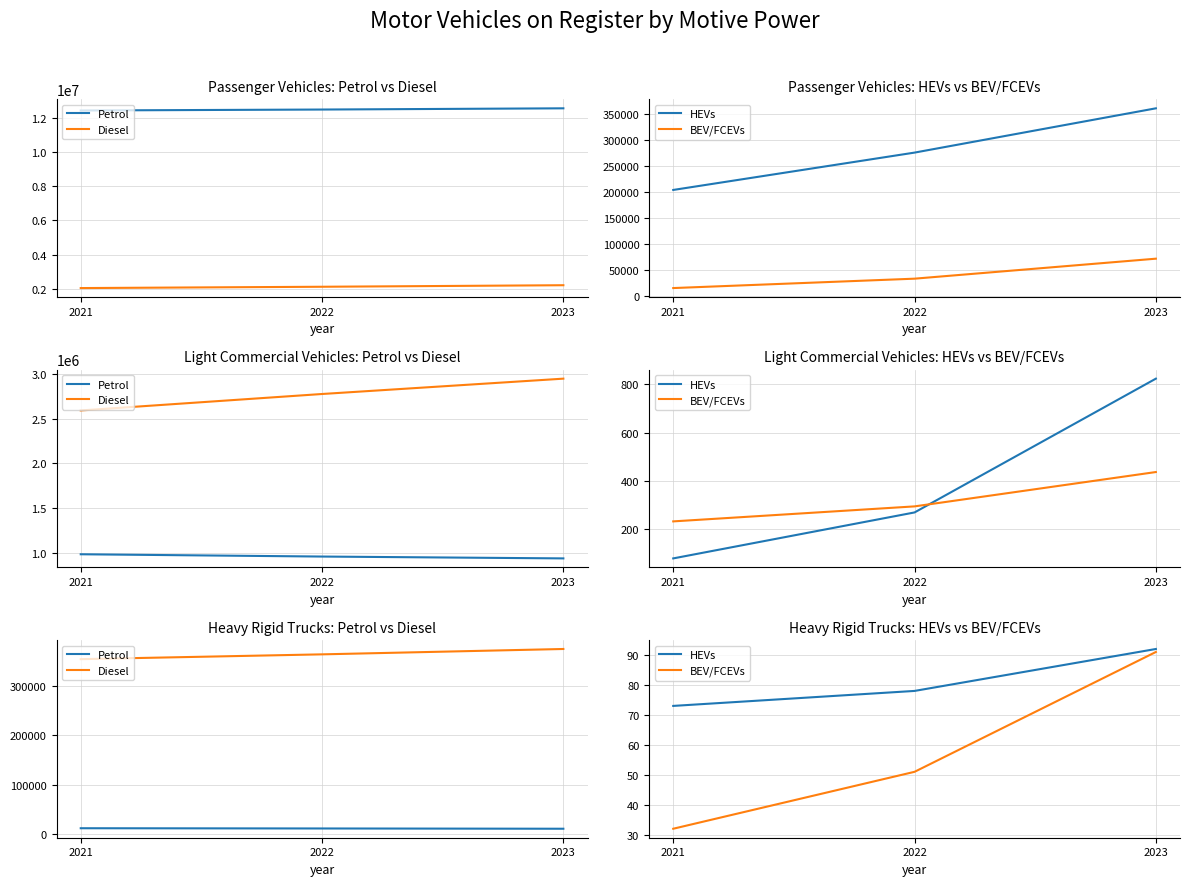

Which category has the highest value in the Petrol series?

2021